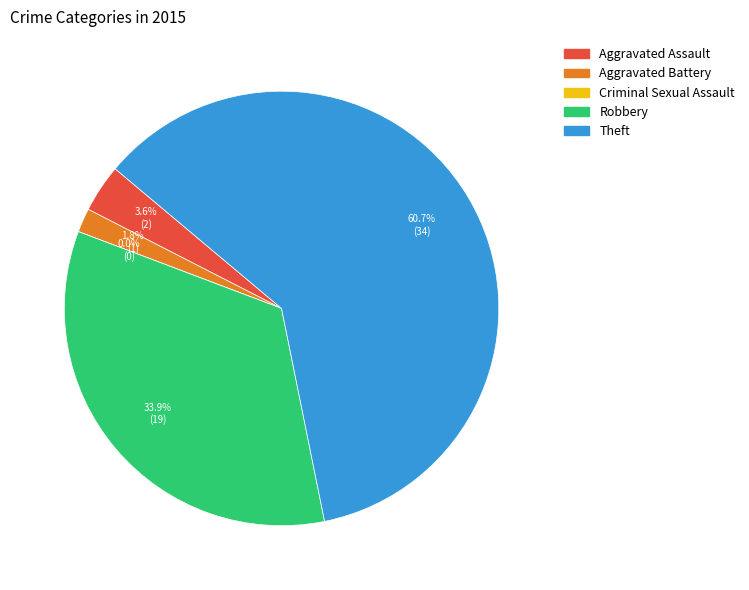

Is it true that Robbery is 34% of the pie?

True